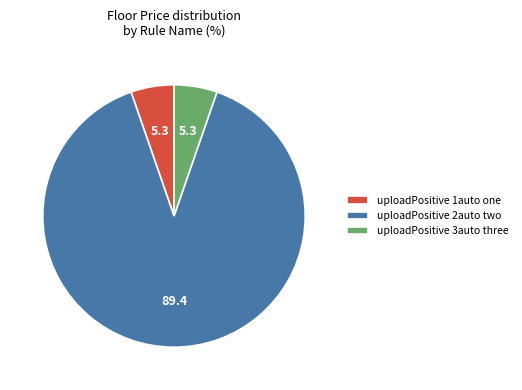

How many segments does this pie chart have?

3